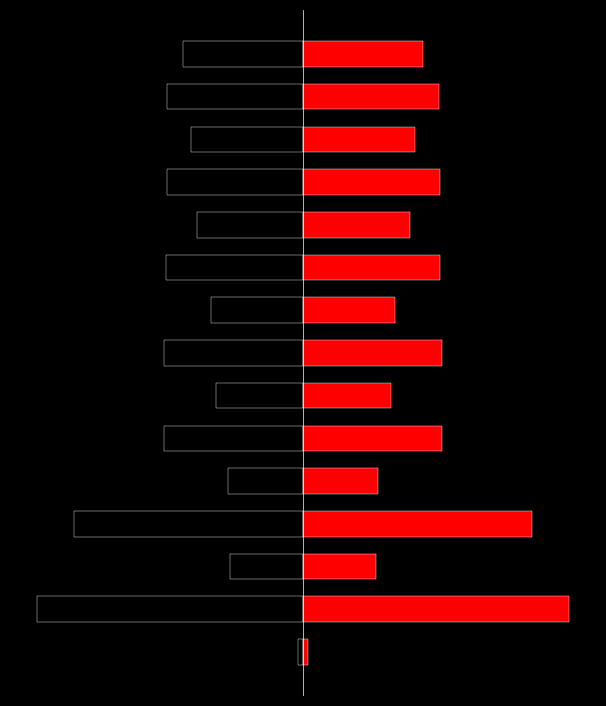

What is the value of the col_0 bar at the 5th from the left?

100309